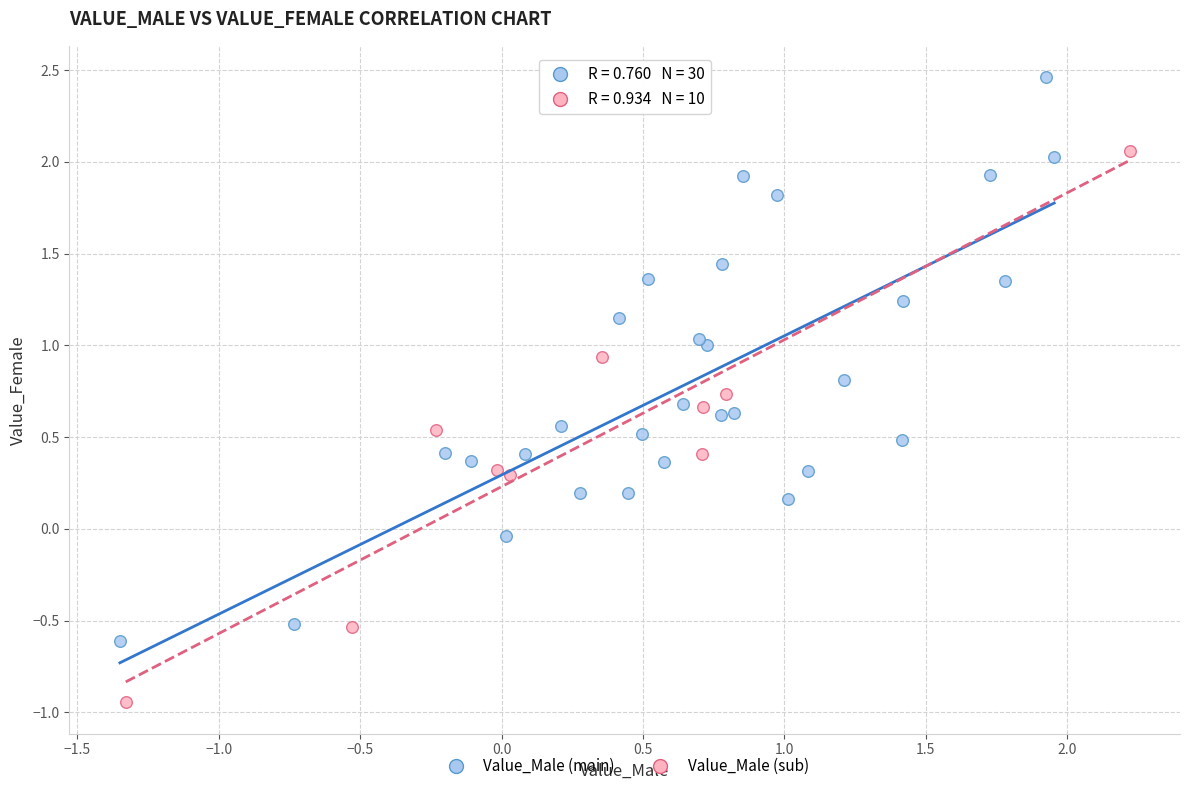

Which series reaches the maximum Y coordinate?

Value_Male (main)